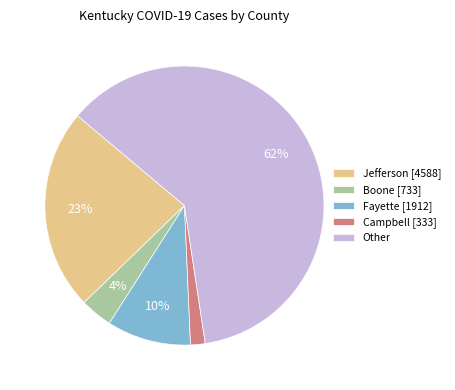

Count the number of slices in the pie.

5